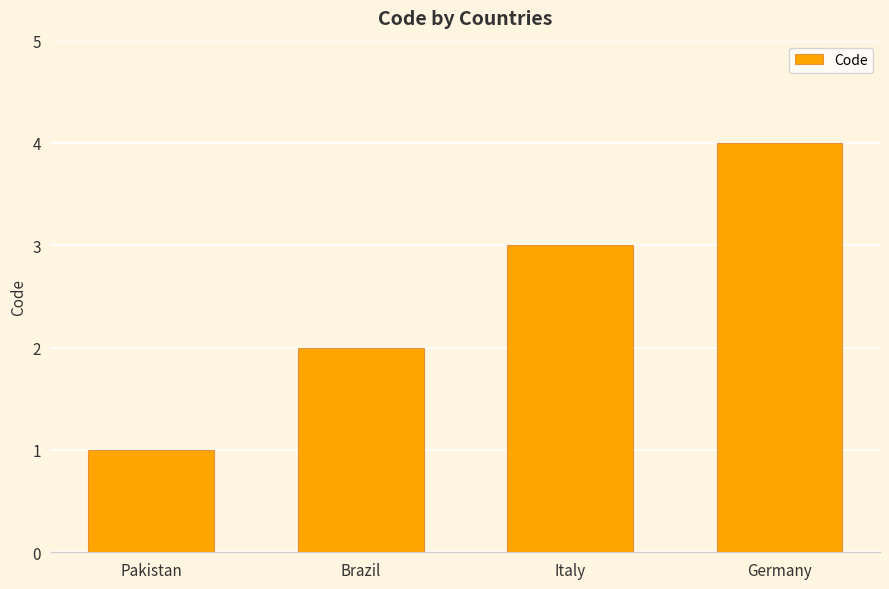

At which label is the value closest to 2?

Brazil